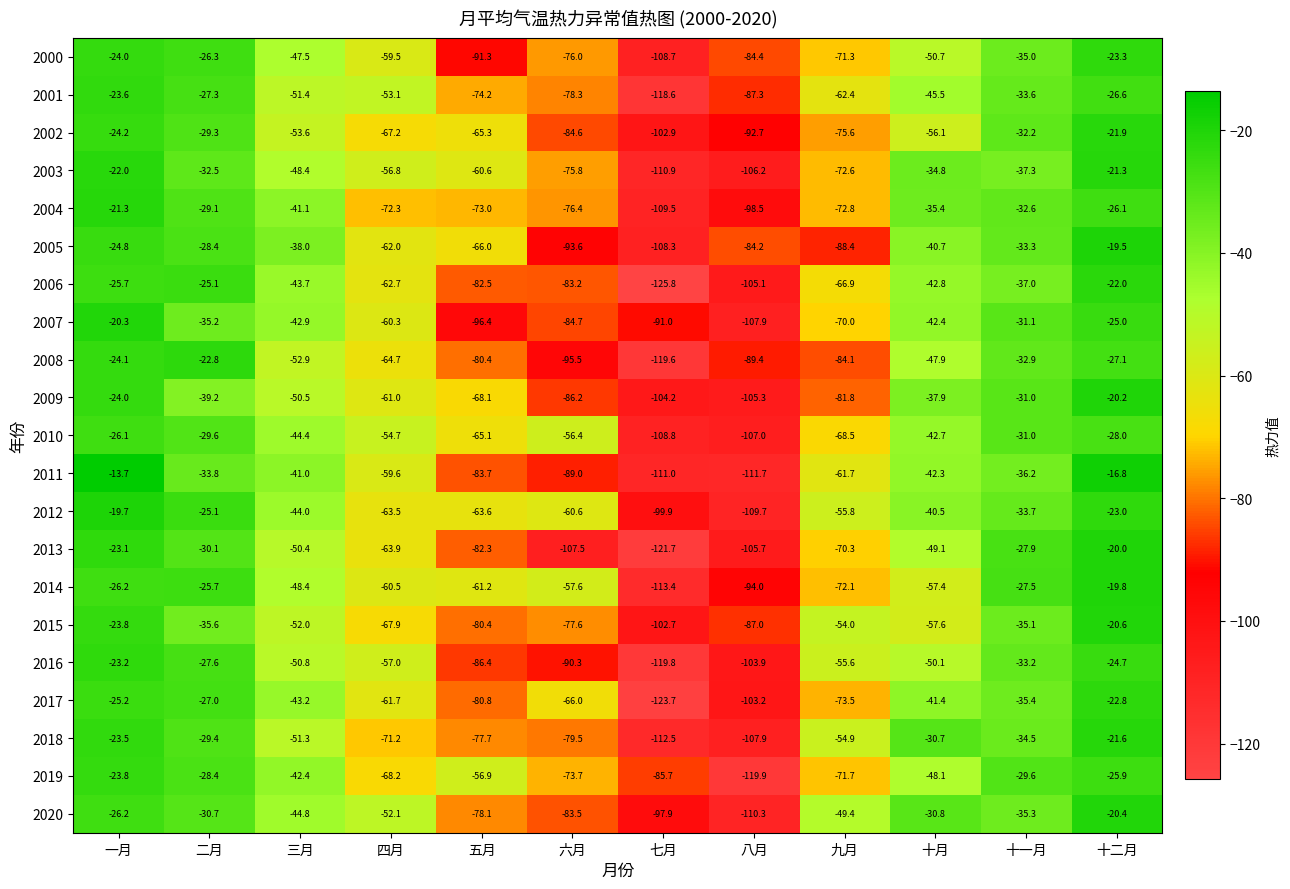

Which series has the widest spread of values?

2006